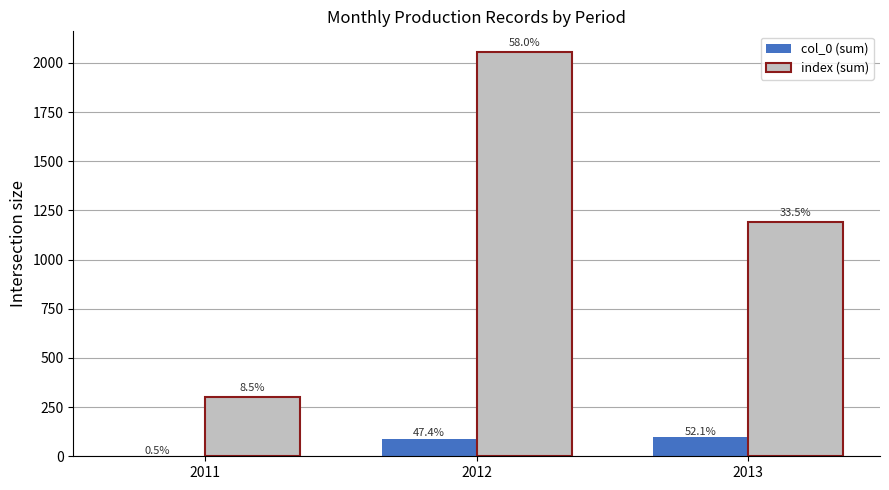

Are the bars grouped side by side (vs. stacked)?

Yes